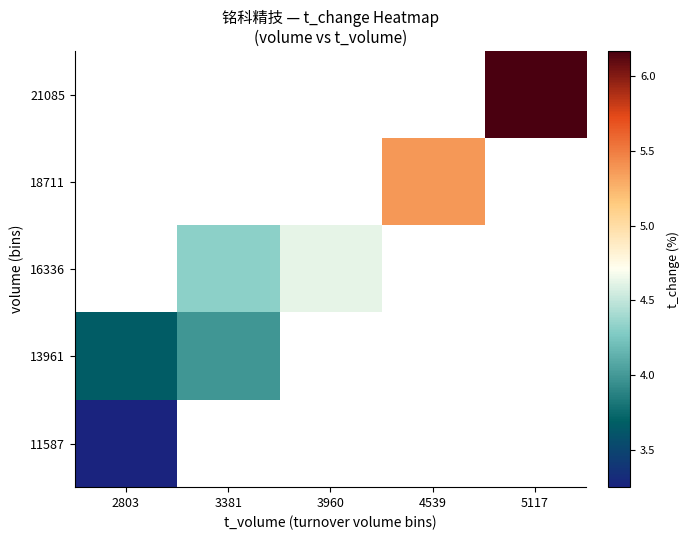

At which label is 13961 closest to 3?

2803